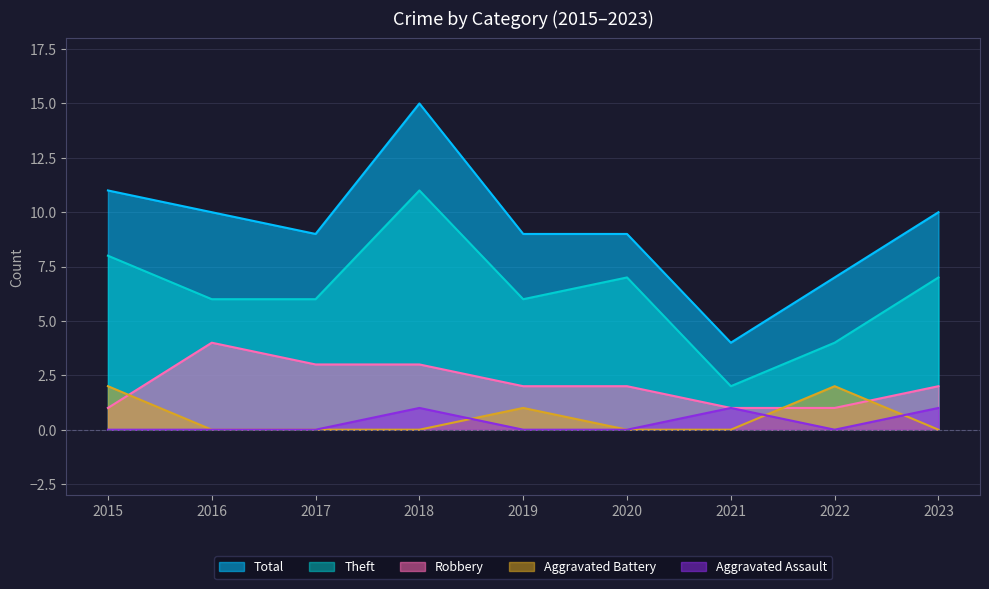

What is the sum of all Theft values?

57